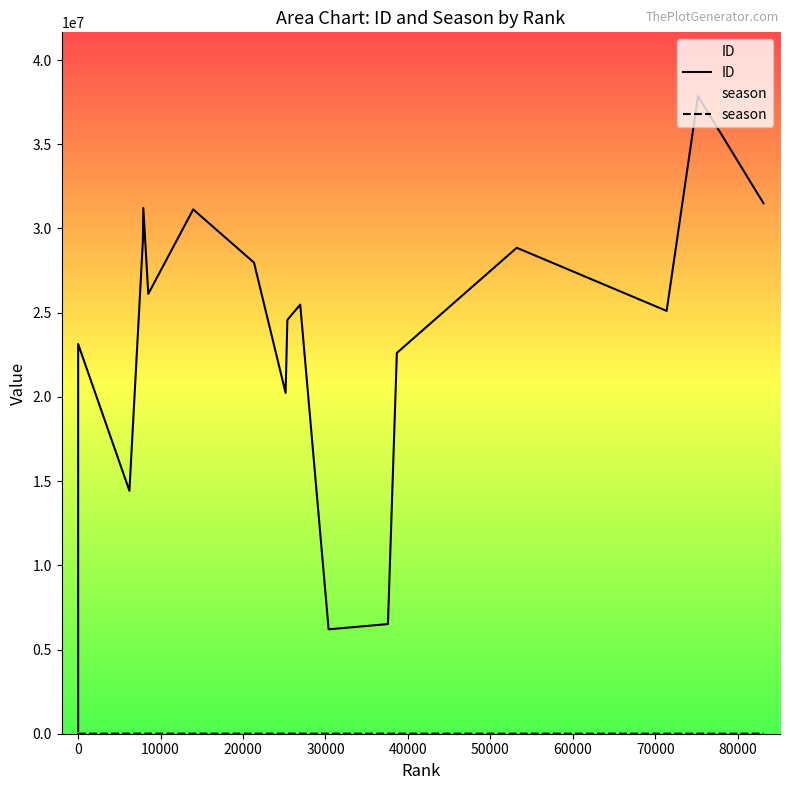

Reading left to right, list all the values displayed in this chart.

ID: 155738	6673025	8219795	23138497	14424176	29211638	31217211	26115500	31134300	27975155	20236126	24569979	25479797	6198331	6510348	22612272	28855852	25106053	37861953	31495601
season: 2182	2137	2501	2628	6070	5863	5853	5761	5257	4839	4688	4681	4629	4526	4215	4177	3741	3302	3212	3001